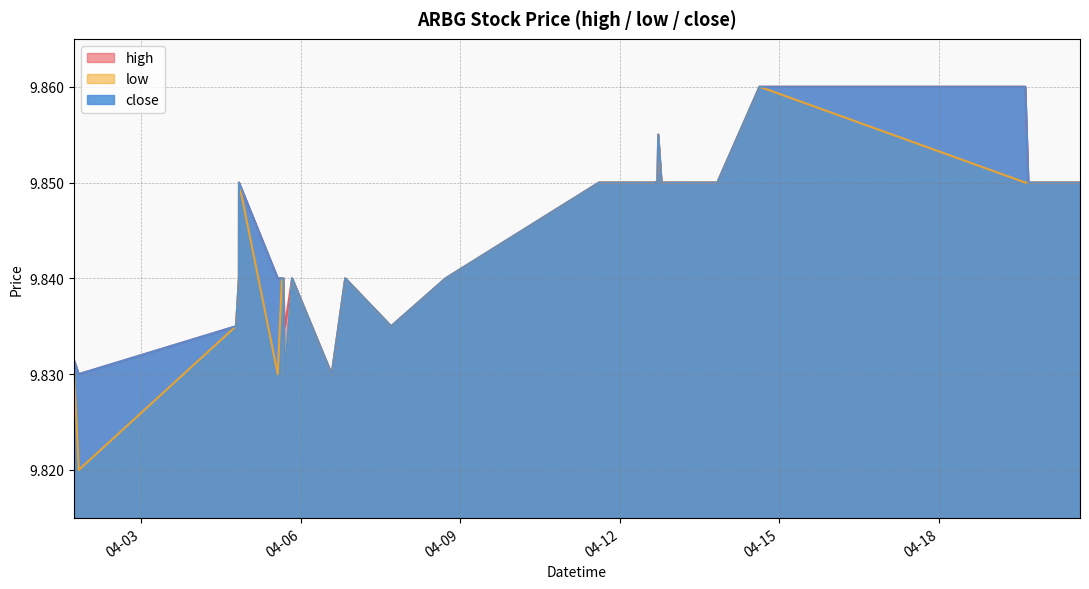

Reading right to left, transcribe all the data shown in this chart.

high: 2022-04-20 15:39=9.8	2022-04-20 14:01=9.8	2022-04-19 16:20=9.8	2022-04-19 14:57=9.9	2022-04-14 14:59=9.9	2022-04-13 19:56=9.8	2022-04-12 19:59=9.8	2022-04-12 19:58=9.8	2022-04-12 19:49=9.8	2022-04-12 19:14=9.8	2022-04-12 18:44=9.8	2022-04-12 17:16=9.9	2022-04-12 16:52=9.9	2022-04-12 15:23=9.8	2022-04-11 19:57=9.8	2022-04-11 19:40=9.8	2022-04-11 19:39=9.8	2022-04-11 19:32=9.8	2022-04-11 19:09=9.8	2022-04-11 17:47=9.8	2022-04-11 14:32=9.8	2022-04-08 17:16=9.8	2022-04-07 16:42=9.8	2022-04-07 16:41=9.8	2022-04-06 19:59=9.8	2022-04-06 19:58=9.8	2022-04-06 13:51=9.8	2022-04-05 19:59=9.8	2022-04-05 19:58=9.8	2022-04-05 16:44=9.8	2022-04-05 16:33=9.8	2022-04-05 16:05=9.8	2022-04-05 15:24=9.8	2022-04-05 13:30=9.8	2022-04-04 20:00=9.8	2022-04-04 19:58=9.8	2022-04-04 18:40=9.8	2022-04-04 18:39=9.8	2022-04-01 19:41=9.8	2022-04-01 17:36=9.8
low: 2022-04-20 15:39=9.8	2022-04-20 14:01=9.8	2022-04-19 16:20=9.8	2022-04-19 14:57=9.8	2022-04-14 14:59=9.9	2022-04-13 19:56=9.8	2022-04-12 19:59=9.8	2022-04-12 19:58=9.8	2022-04-12 19:49=9.8	2022-04-12 19:14=9.8	2022-04-12 18:44=9.8	2022-04-12 17:16=9.9	2022-04-12 16:52=9.9	2022-04-12 15:23=9.8	2022-04-11 19:57=9.8	2022-04-11 19:40=9.8	2022-04-11 19:39=9.8	2022-04-11 19:32=9.8	2022-04-11 19:09=9.8	2022-04-11 17:47=9.8	2022-04-11 14:32=9.8	2022-04-08 17:16=9.8	2022-04-07 16:42=9.8	2022-04-07 16:41=9.8	2022-04-06 19:59=9.8	2022-04-06 19:58=9.8	2022-04-06 13:51=9.8	2022-04-05 19:59=9.8	2022-04-05 19:58=9.8	2022-04-05 16:44=9.8	2022-04-05 16:33=9.8	2022-04-05 16:05=9.8	2022-04-05 15:24=9.8	2022-04-05 13:30=9.8	2022-04-04 20:00=9.8	2022-04-04 19:58=9.8	2022-04-04 18:40=9.8	2022-04-04 18:39=9.8	2022-04-01 19:41=9.8	2022-04-01 17:36=9.8
close: 2022-04-20 15:39=9.8	2022-04-20 14:01=9.8	2022-04-19 16:20=9.8	2022-04-19 14:57=9.9	2022-04-14 14:59=9.9	2022-04-13 19:56=9.8	2022-04-12 19:59=9.8	2022-04-12 19:58=9.8	2022-04-12 19:49=9.8	2022-04-12 19:14=9.8	2022-04-12 18:44=9.8	2022-04-12 17:16=9.9	2022-04-12 16:52=9.9	2022-04-12 15:23=9.8	2022-04-11 19:57=9.8	2022-04-11 19:40=9.8	2022-04-11 19:39=9.8	2022-04-11 19:32=9.8	2022-04-11 19:09=9.8	2022-04-11 17:47=9.8	2022-04-11 14:32=9.8	2022-04-08 17:16=9.8	2022-04-07 16:42=9.8	2022-04-07 16:41=9.8	2022-04-06 19:59=9.8	2022-04-06 19:58=9.8	2022-04-06 13:51=9.8	2022-04-05 19:59=9.8	2022-04-05 19:58=9.8	2022-04-05 16:44=9.8	2022-04-05 16:33=9.8	2022-04-05 16:05=9.8	2022-04-05 15:24=9.8	2022-04-05 13:30=9.8	2022-04-04 20:00=9.8	2022-04-04 19:58=9.8	2022-04-04 18:40=9.8	2022-04-04 18:39=9.8	2022-04-01 19:41=9.8	2022-04-01 17:36=9.8